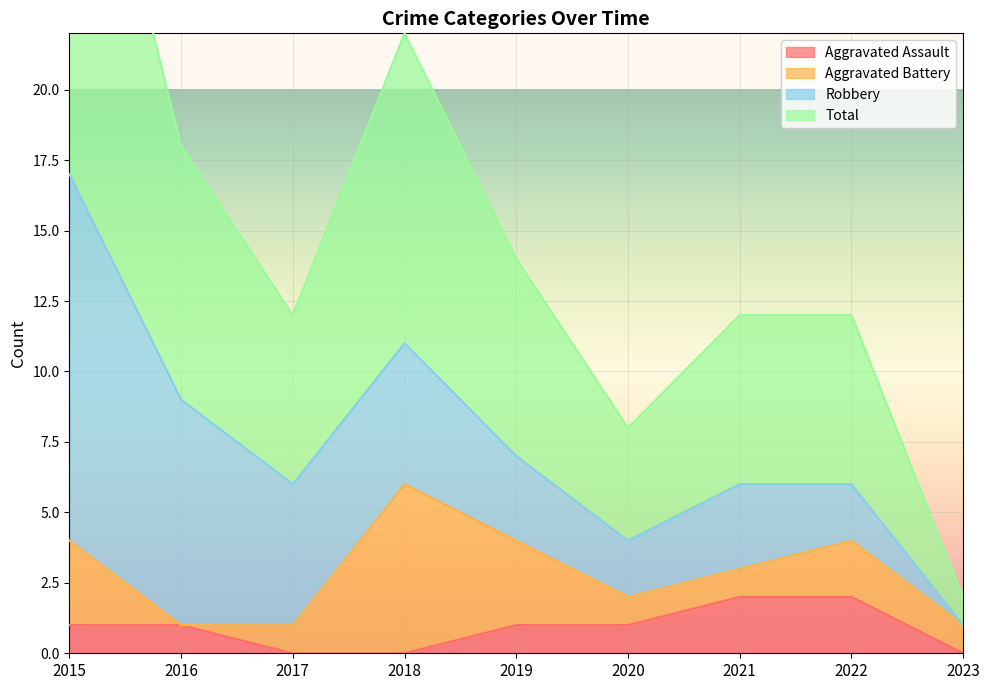

Where is the first local maximum for Total?

2018